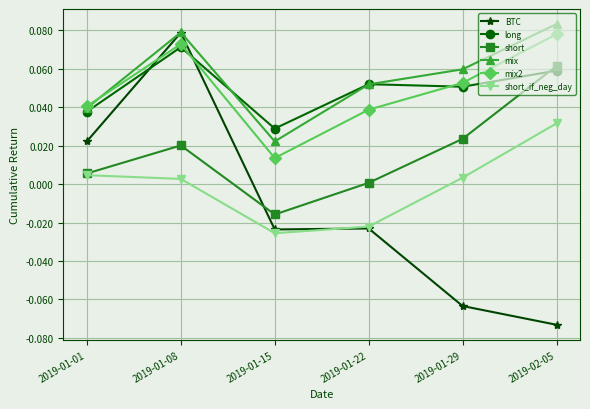

How many data points does each series have?

6